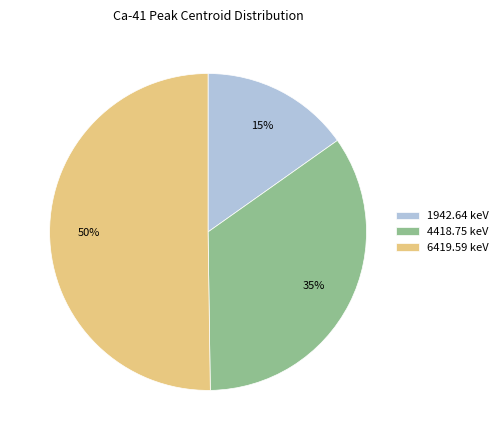

True or false: 1942.64 keV accounts for 15% of the total.

True